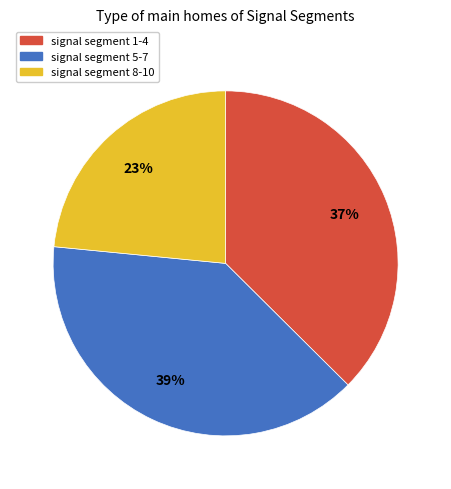

How many segments does this pie chart have?

3